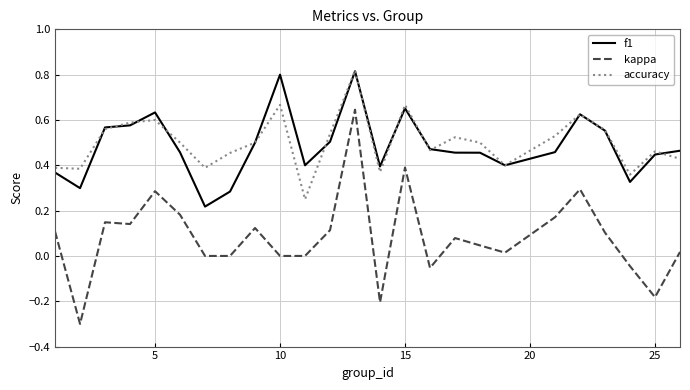

True or false: kappa and f1 cross at least once.

False